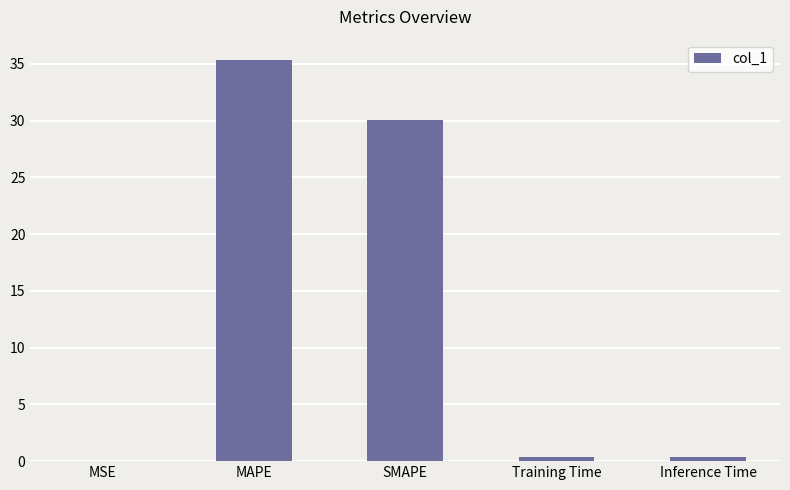

Where is the data nearest to the value 17?

SMAPE